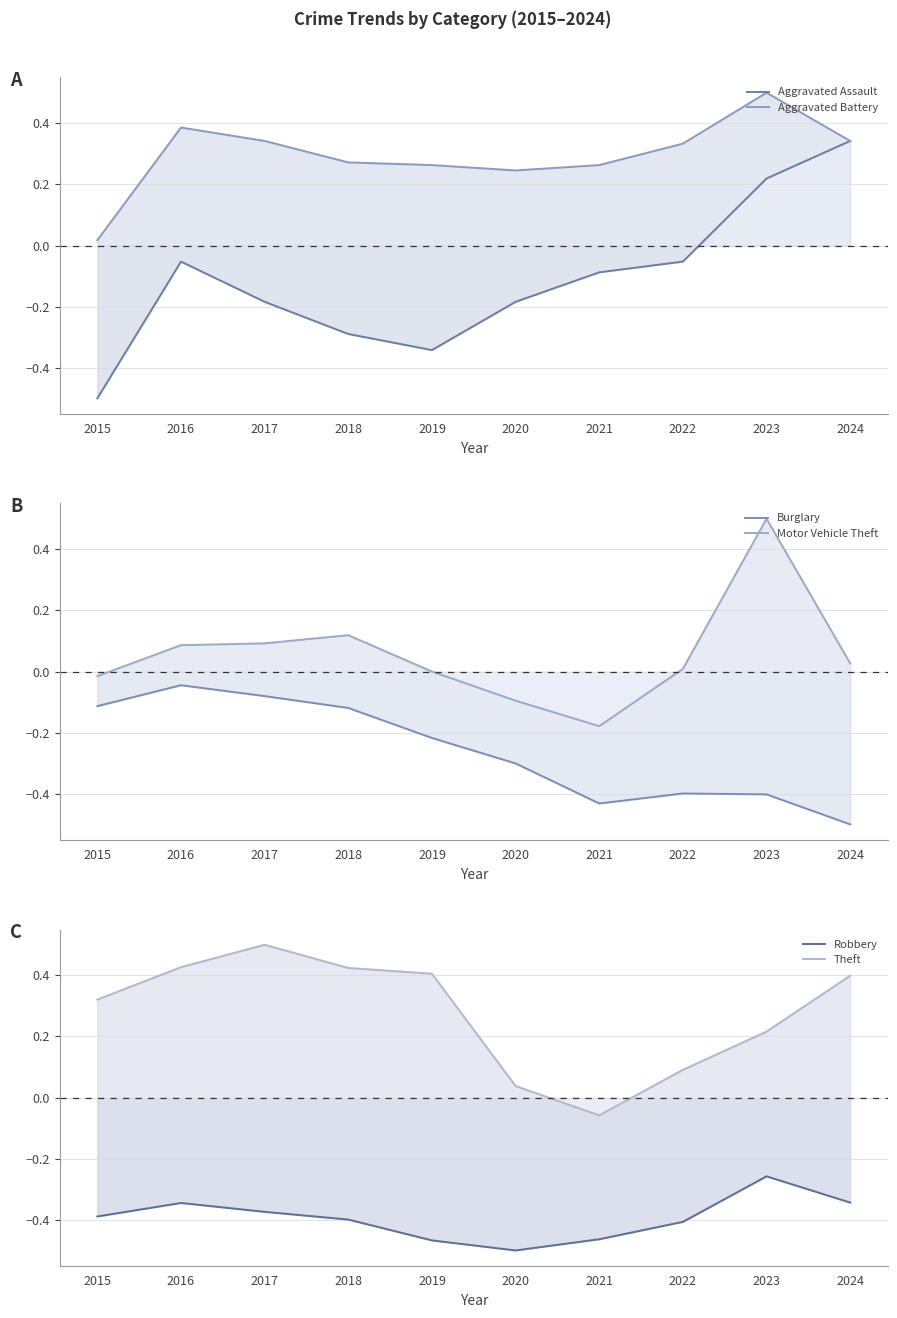

At which label does Burglary reach its minimum?

2024